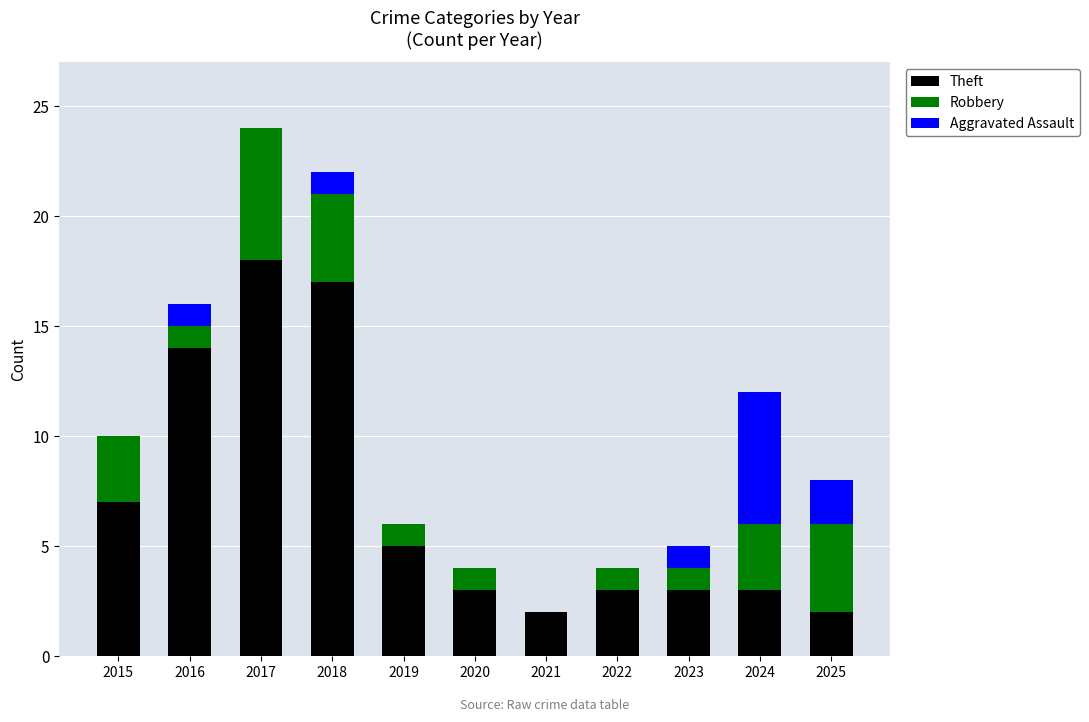

The Theft series shows 1 at 2025. True or false?

False